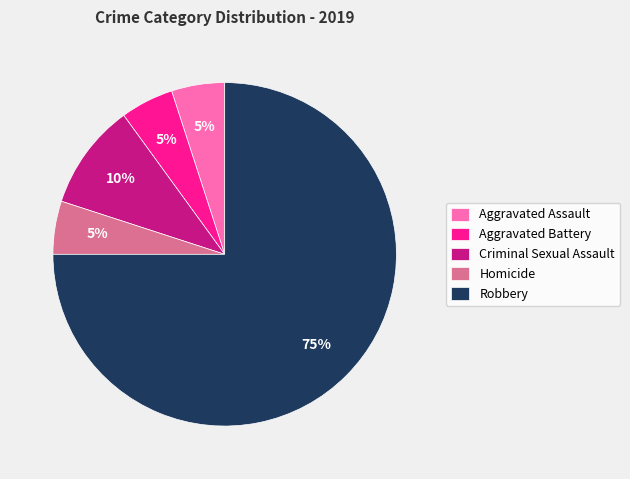

True or false: Robbery accounts for 84% of the total.

False